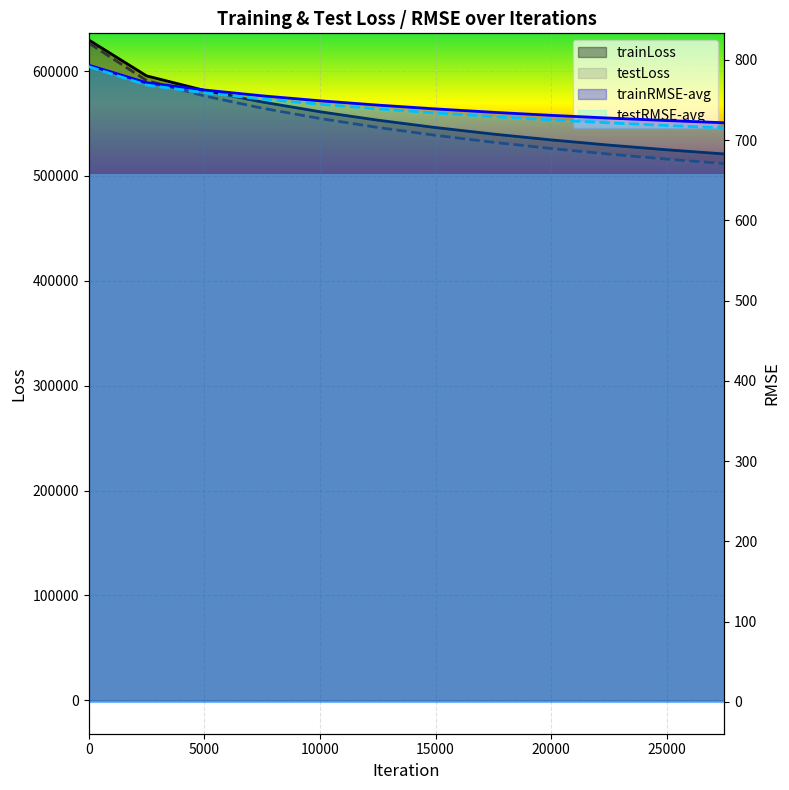

What is the value of the testLoss point at the 8th from the left?

532089.6